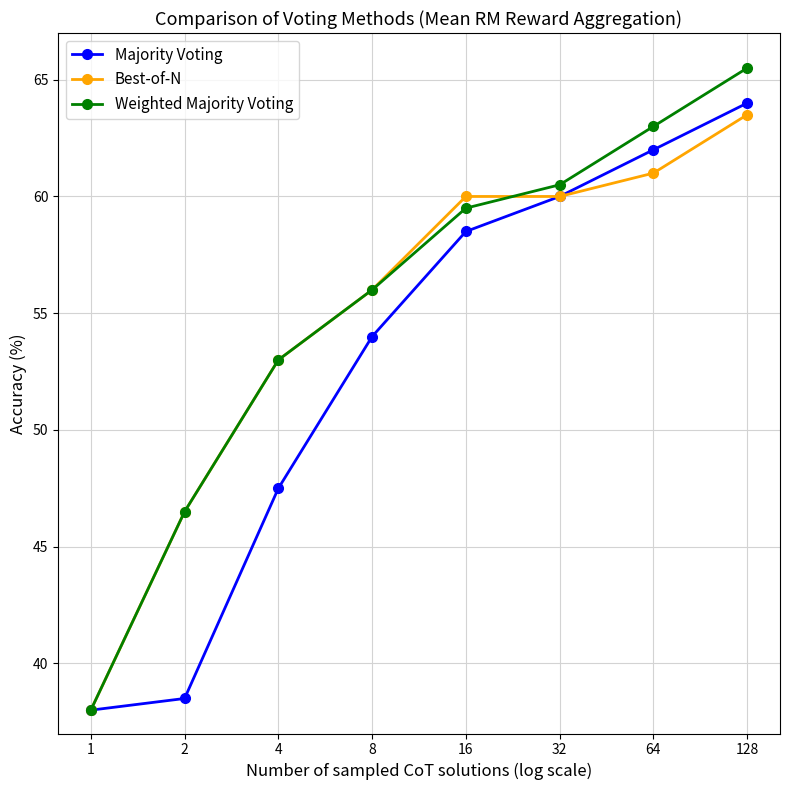

Where does the Majority Voting series first go above 58?

16